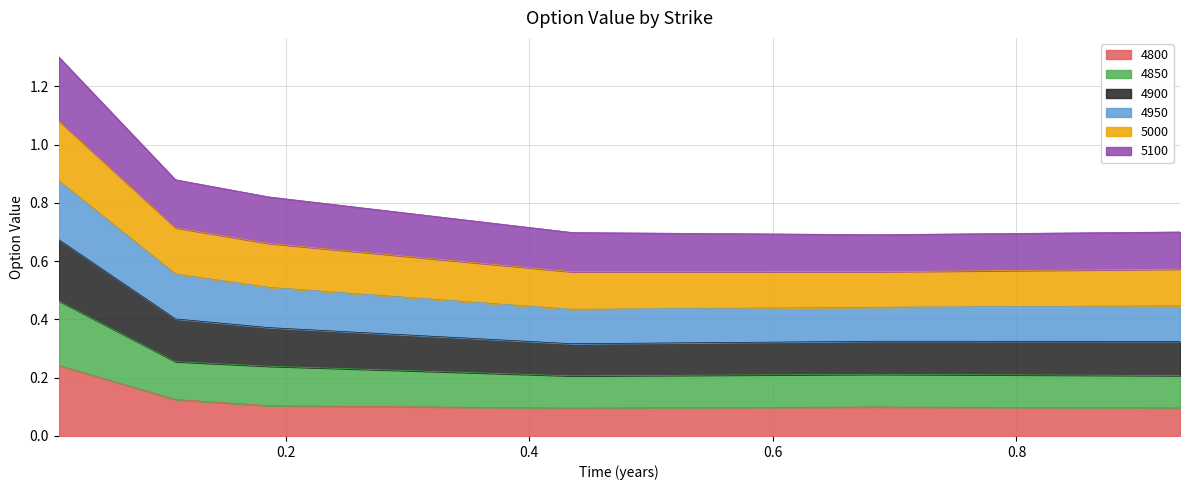

Does the chart display data point markers on the line(s)?

No